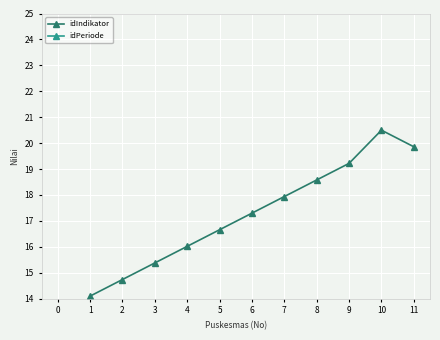

Where does the idIndikator series first go above 17?

6